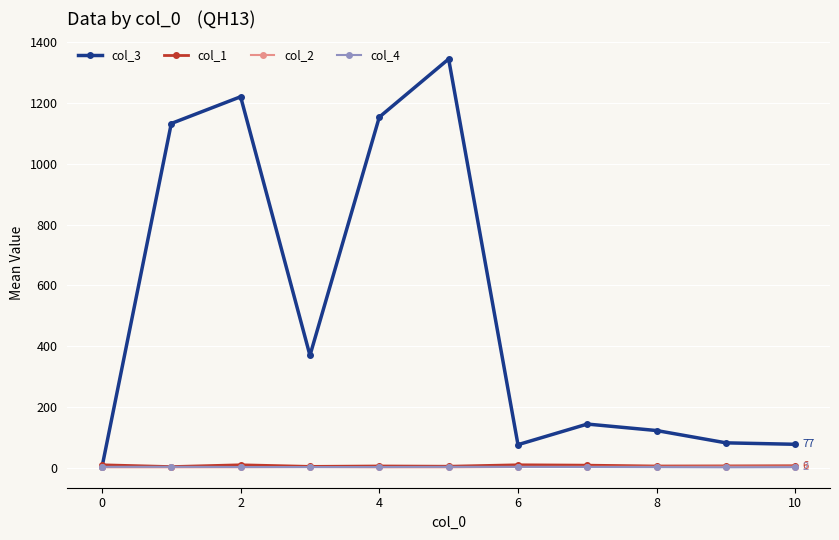

What is the maximum value shown in the chart?

1345.0